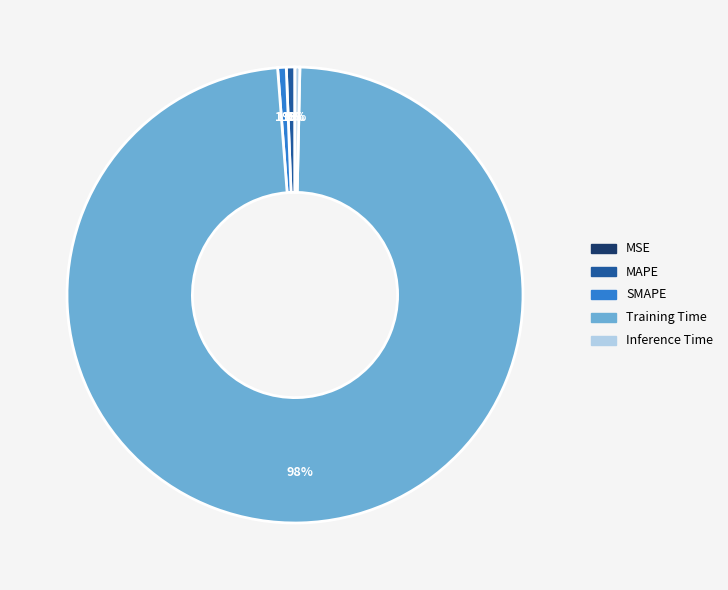

What is the largest slice in the pie chart?

Training Time